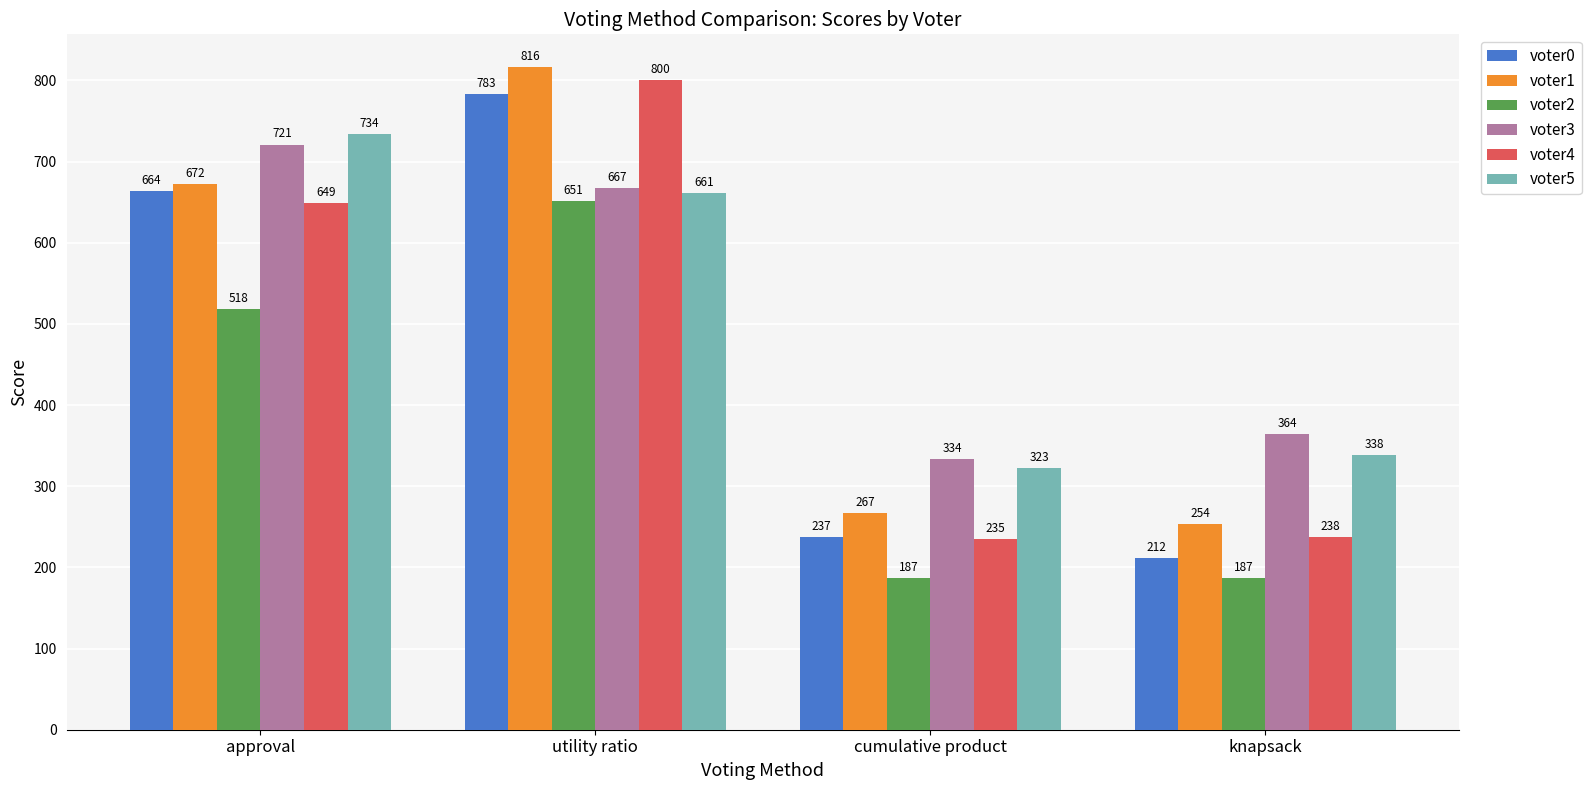

At how many categories does at least one series exceed 799?

1